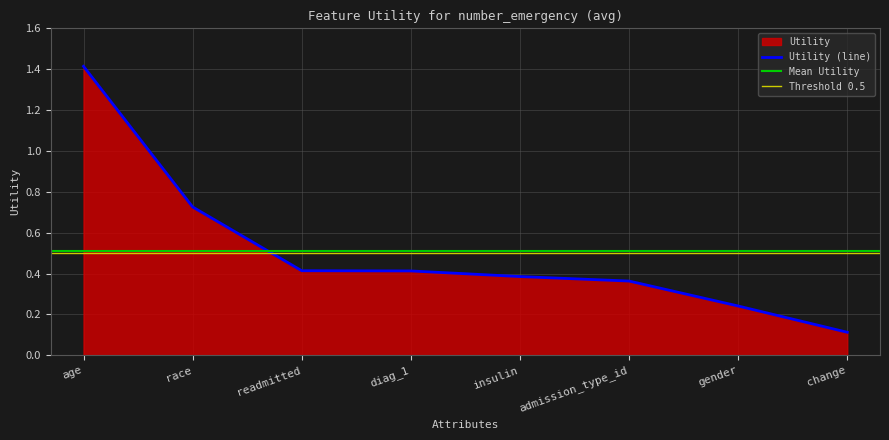

What is the value of the 7th point from the left?

0.2